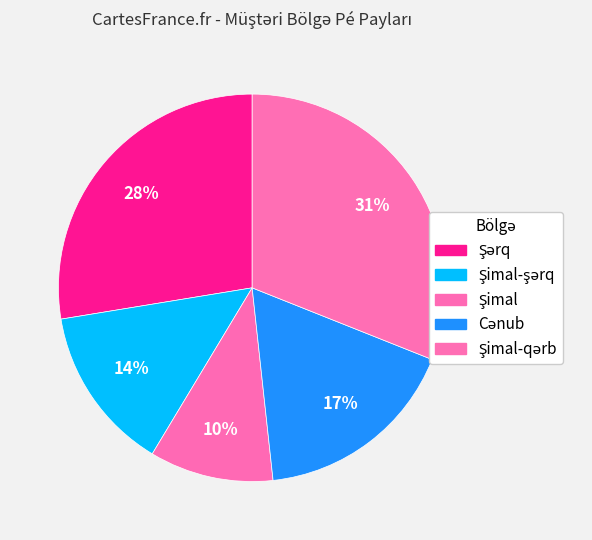

Rank the categories by value from lowest to highest.

Şimal, Şimal-şərq, Cənub, Şərq, Şimal-qərb